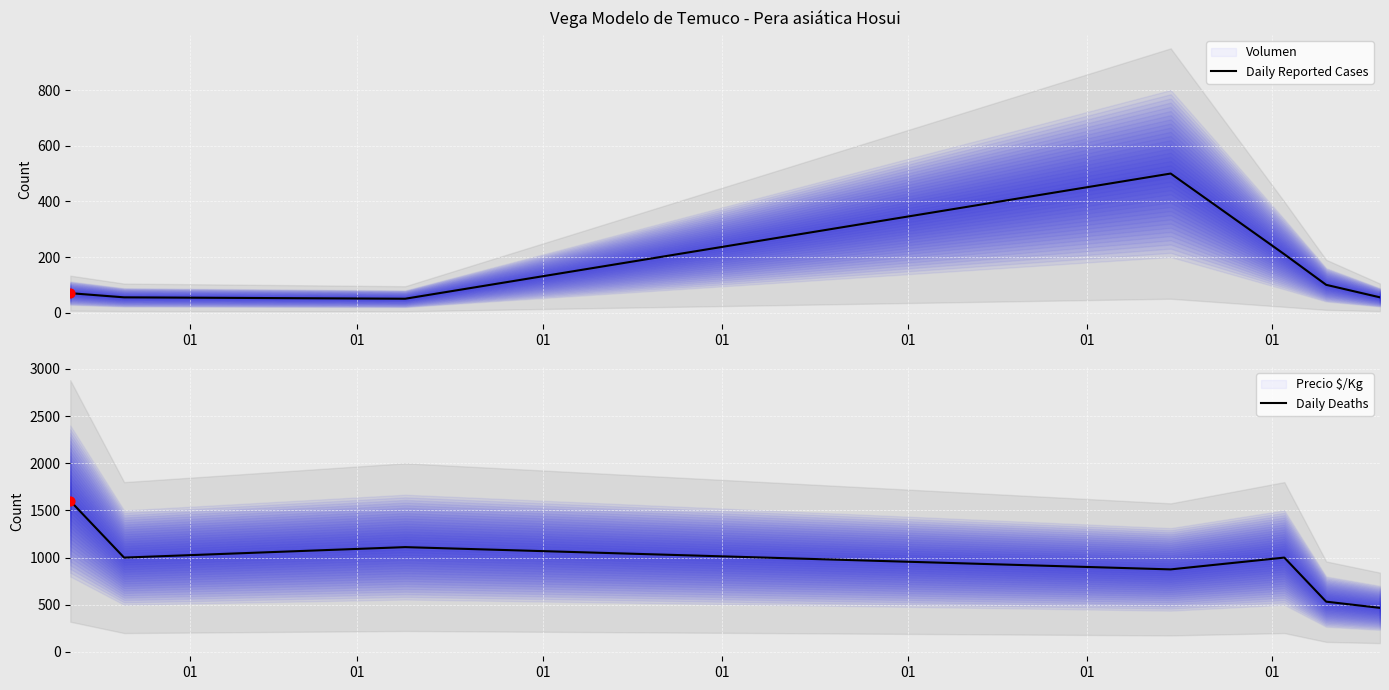

What is the minimum value for Daily Reported Cases?

50